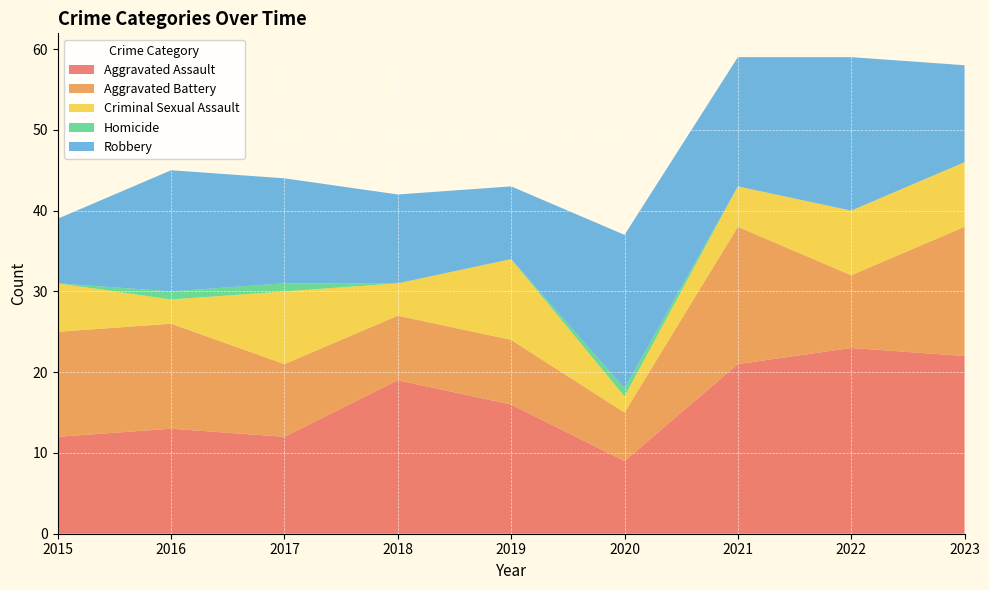

Reading right to left, transcribe all the data shown in this chart.

Aggravated Assault: 2023=22	2022=23	2021=21	2020=9	2019=16	2018=19	2017=12	2016=13	2015=12
Aggravated Battery: 2023=16	2022=9	2021=17	2020=6	2019=8	2018=8	2017=9	2016=13	2015=13
Criminal Sexual Assault: 2023=8	2022=8	2021=5	2020=2	2019=10	2018=4	2017=9	2016=3	2015=6
Homicide: 2023=0	2022=0	2021=0	2020=1	2019=0	2018=0	2017=1	2016=1	2015=0
Robbery: 2023=12	2022=19	2021=16	2020=19	2019=9	2018=11	2017=13	2016=15	2015=8